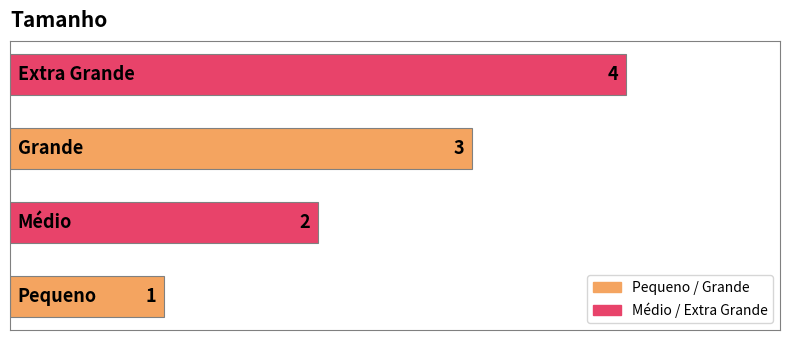

What is the sum of all values?

10